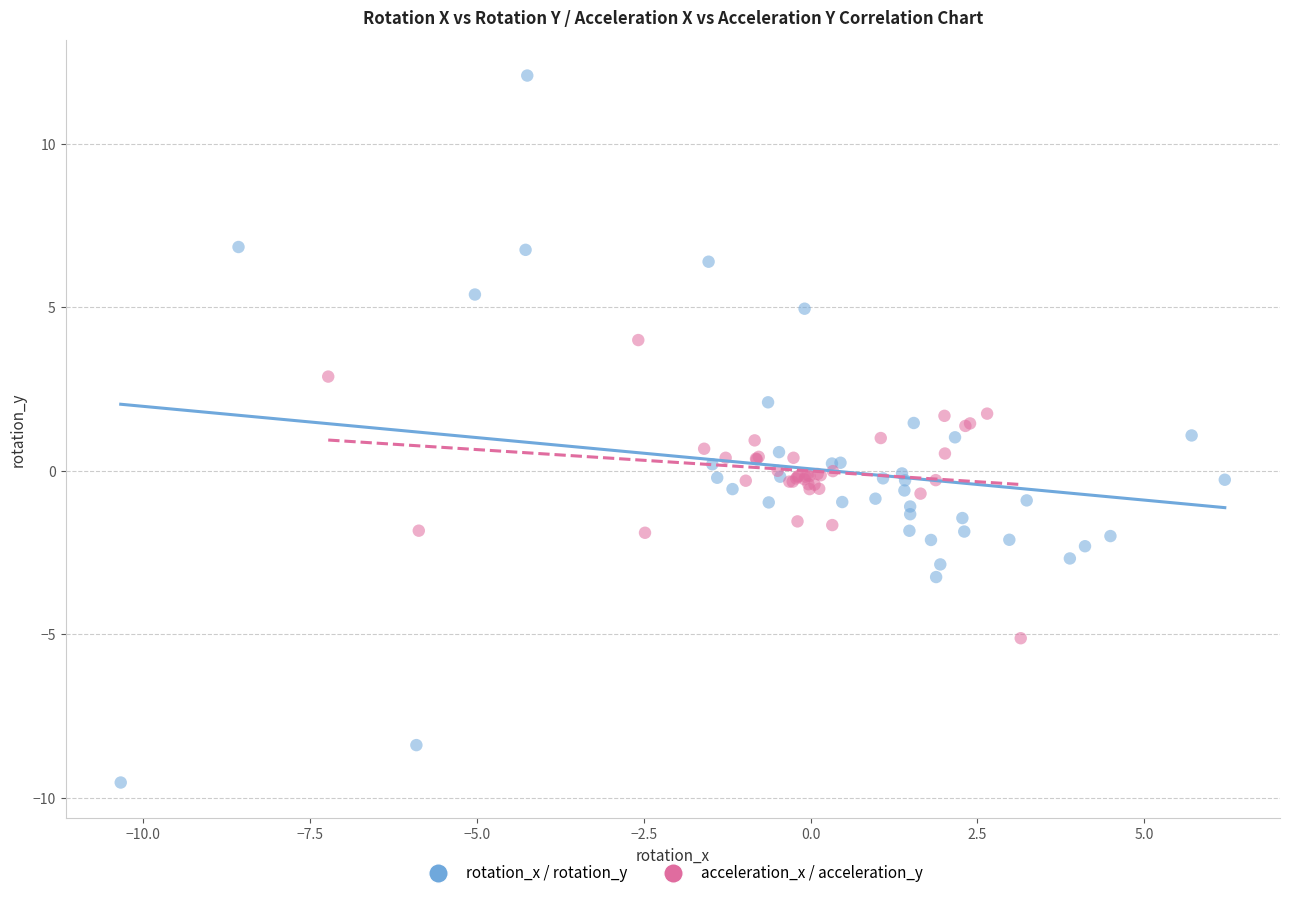

Which series has the widest spread of Y values?

rotation_x / rotation_y